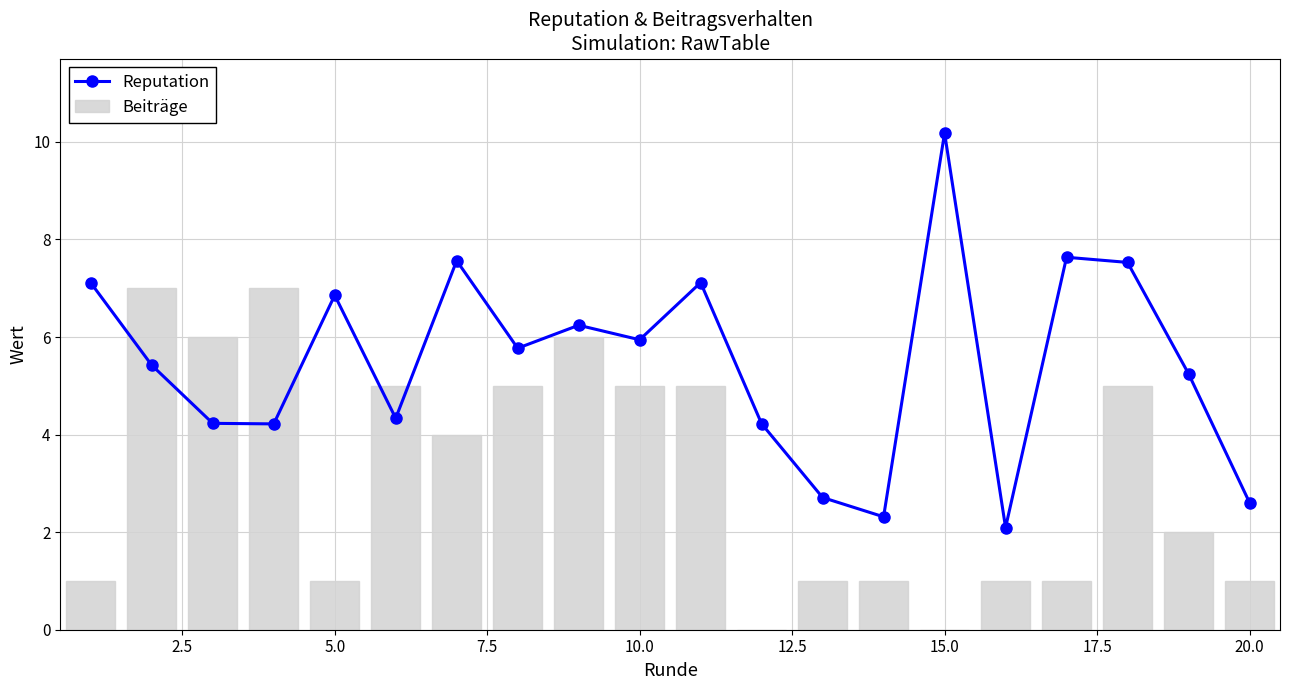

What is the maximum value for Beiträge?

7